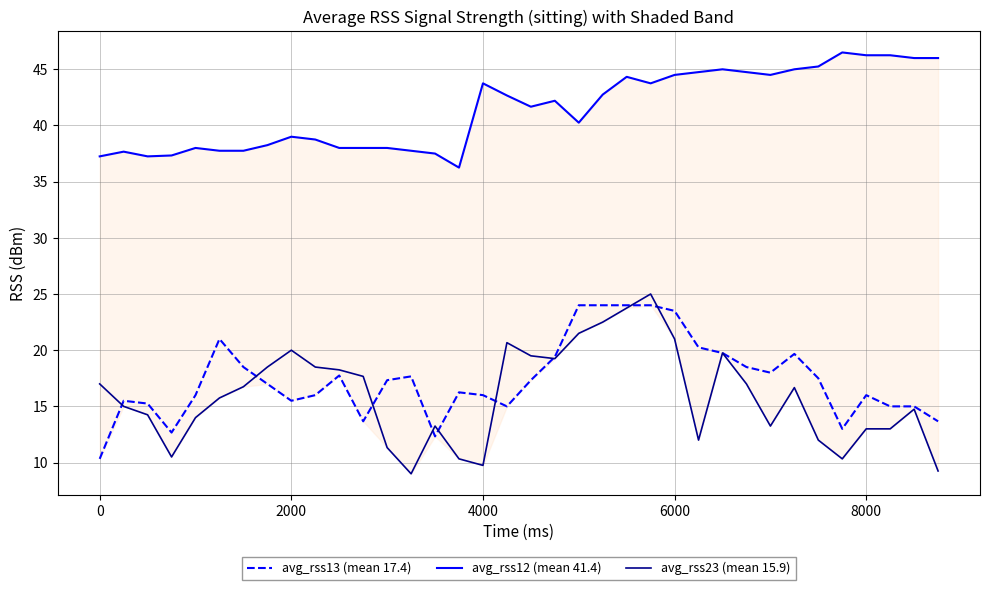

The value of avg_rss13 (mean 17.4) at 8000 is 3.6. True or false?

False